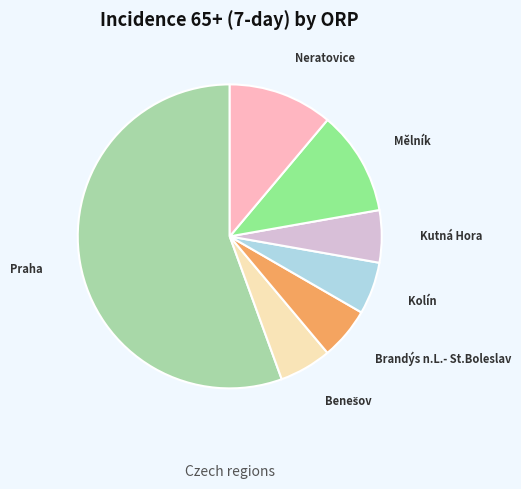

True or false: Neratovice accounts for 11% of the total.

True